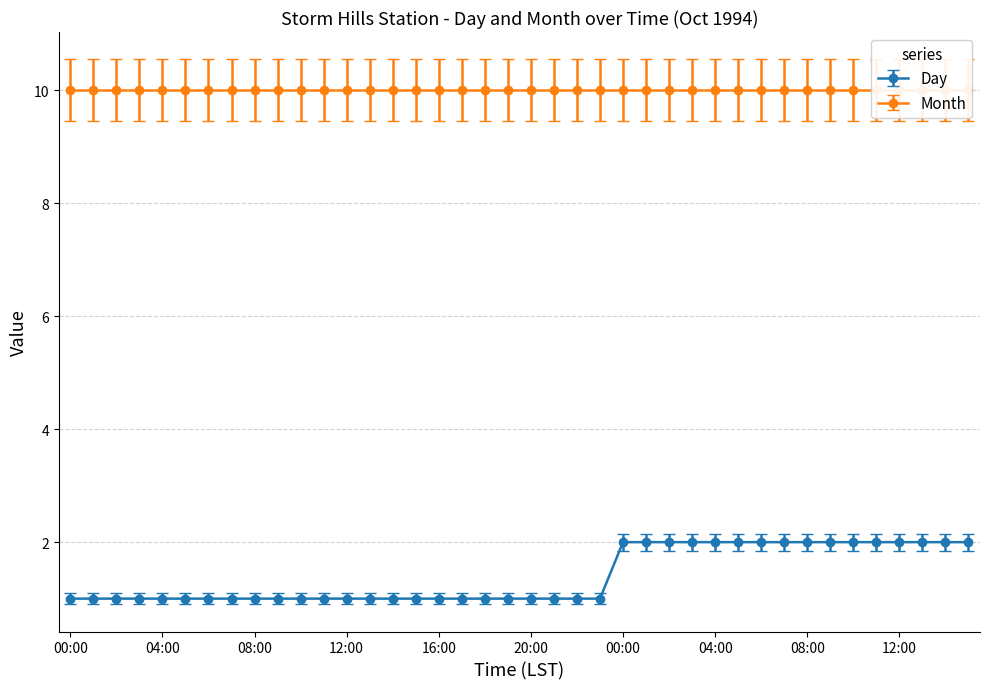

Reading left to right, extract all data points from this chart.

1	1	1	1	1	1	1	1	1	1	1	1	1	1	1	1	1	1	1	1	1	1	1	1	2	2	2	2	2	2	2	2	2	2	2	2	2	2	2	2